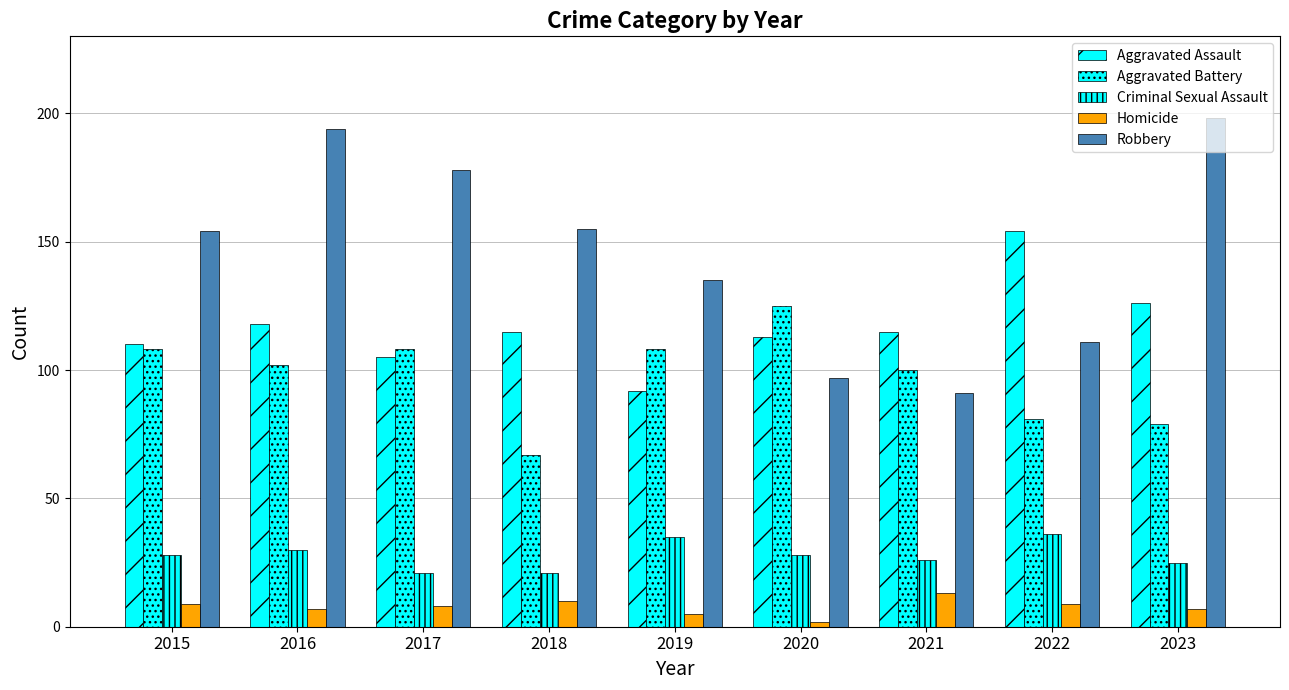

How many bars are there in total?

45